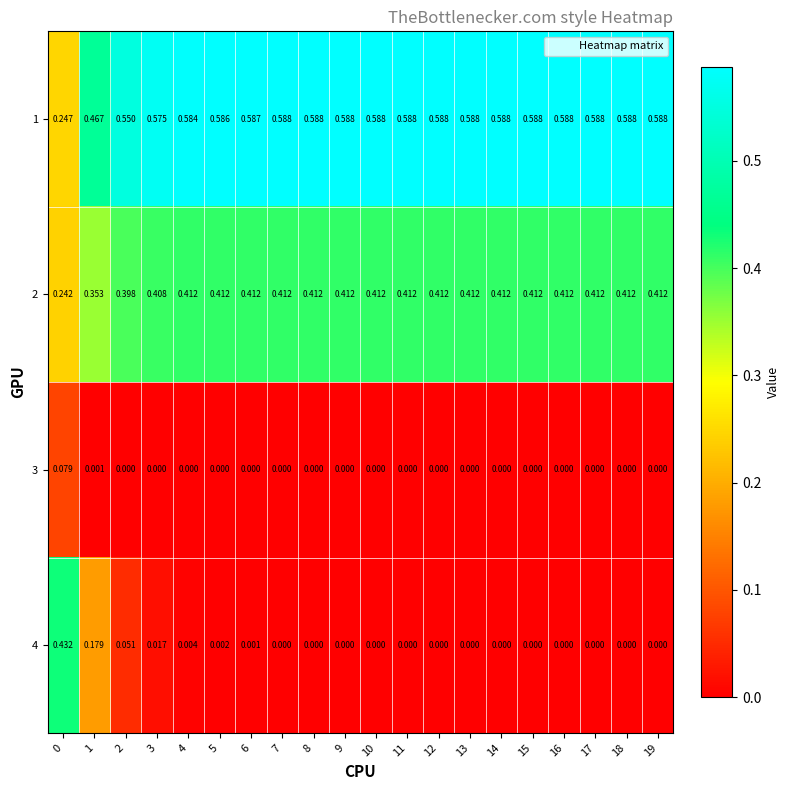

Is the value of 1 at 1 greater than the value of 2 at 17?

Yes